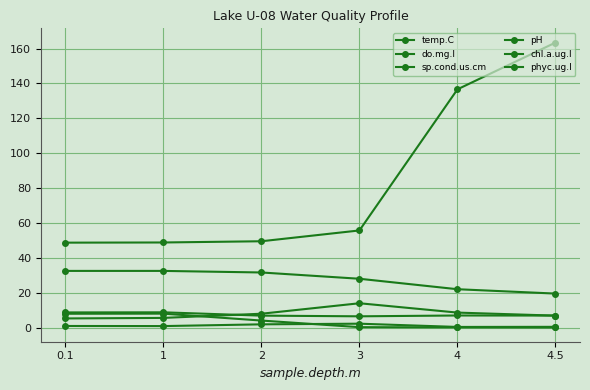

Read the chl.a.ug.l value at 0.1.

5.2